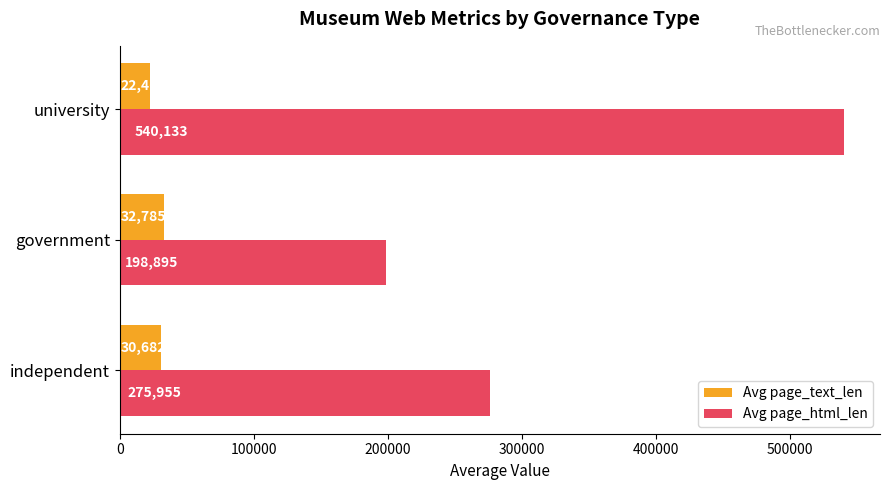

Which series has the largest range (max minus min)?

Avg page_html_len